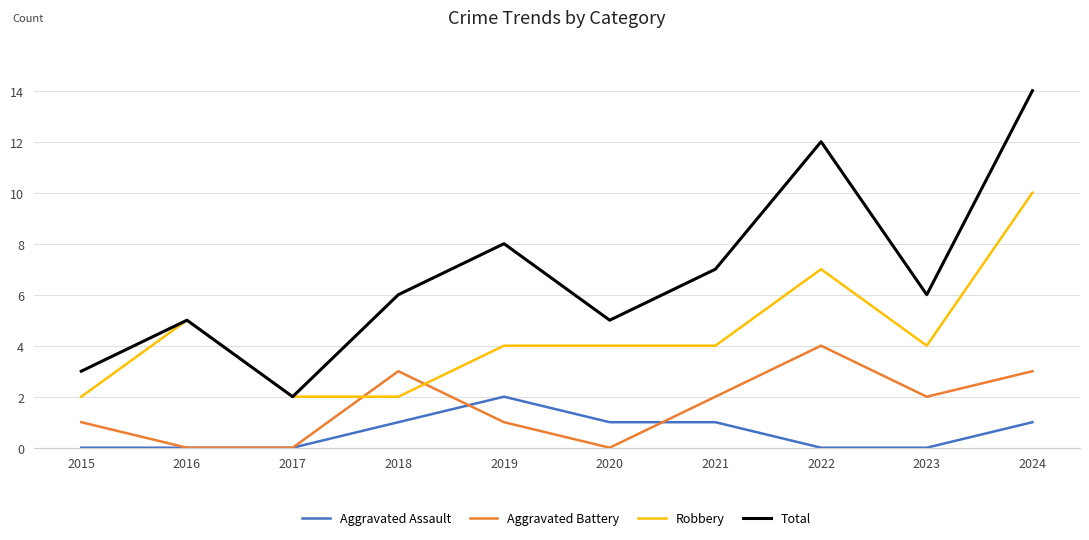

At which category does the chart reach its peak across all series?

2024